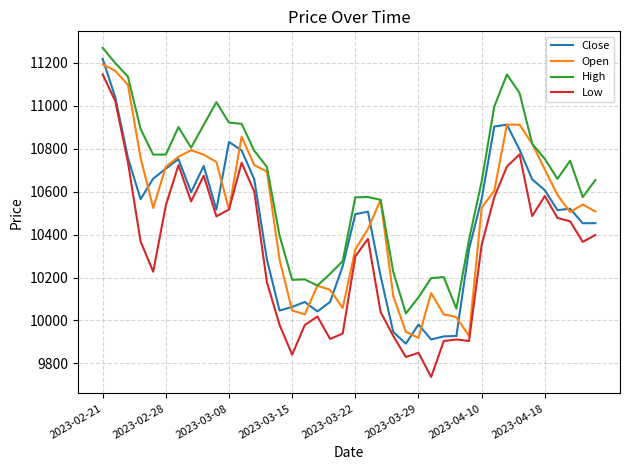

True or false: Low and High cross at least once.

False